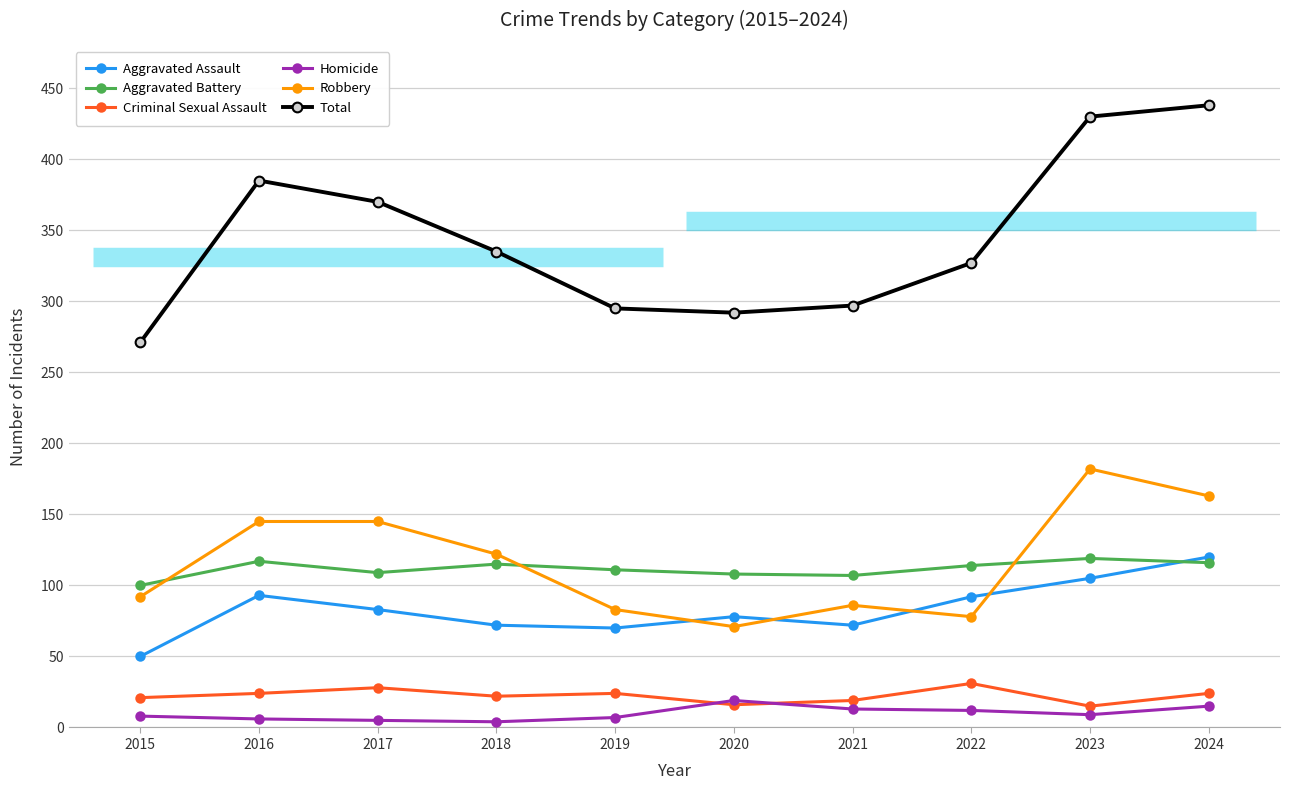

The value of Total at 2022 is 124. True or false?

False